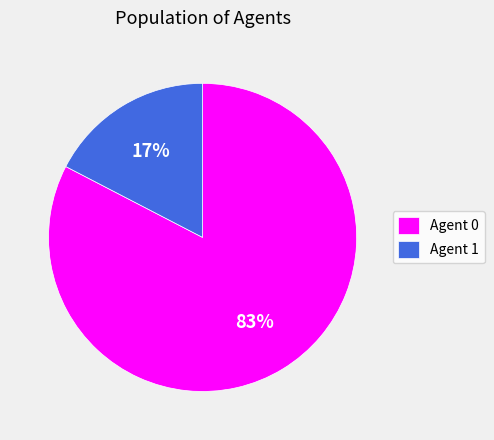

To the nearest percent, what is the average slice percentage?

50%